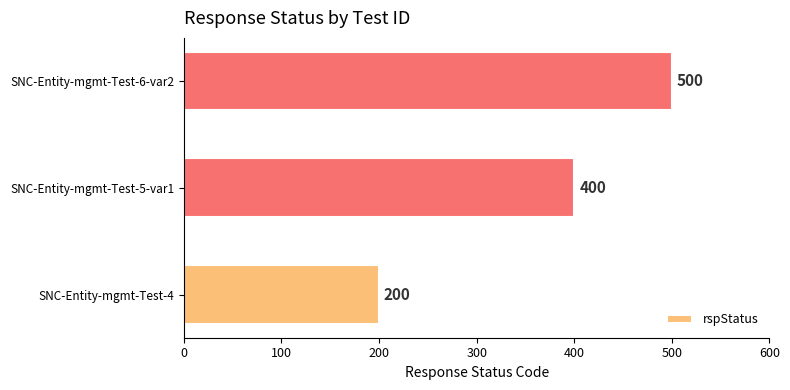

What is the maximum value shown in the chart?

500